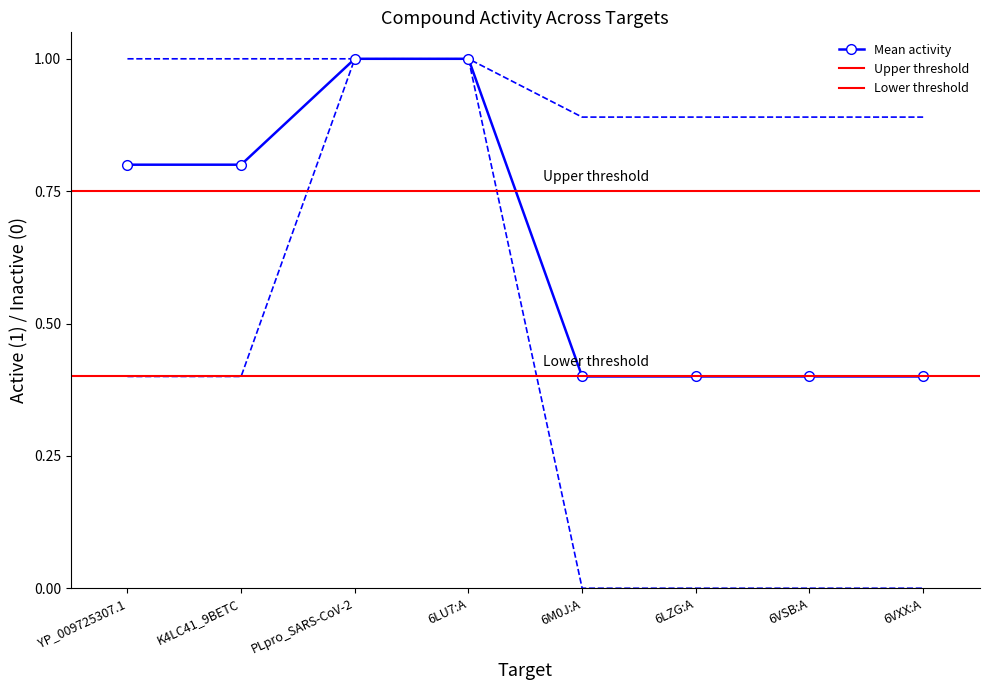

The value of Mean activity at 6M0J:A is 0.4. True or false?

True